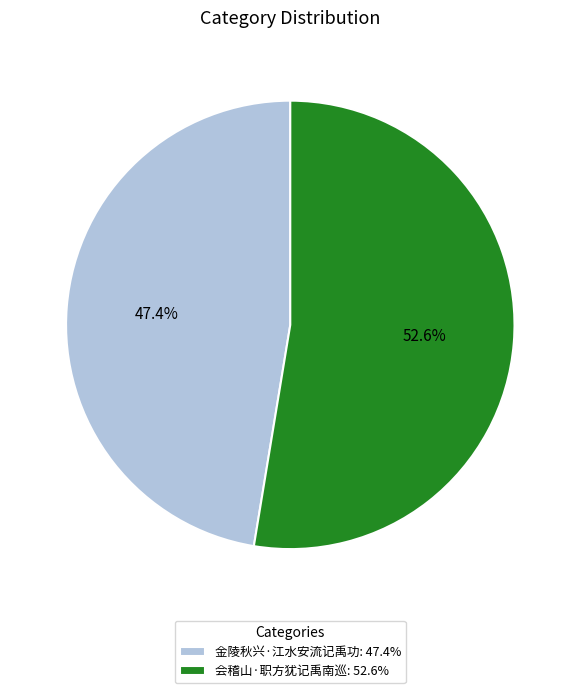

Which category has the biggest portion of the pie?

会稽山·职方犹记禹南巡